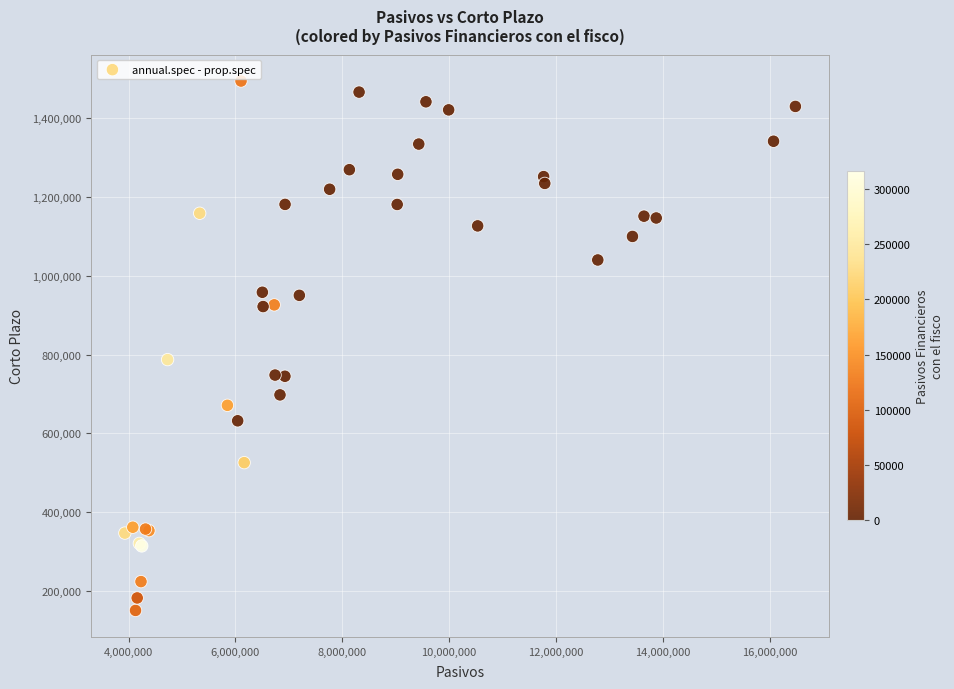

What Y value in the scatter plot is closest to 822473?

787235